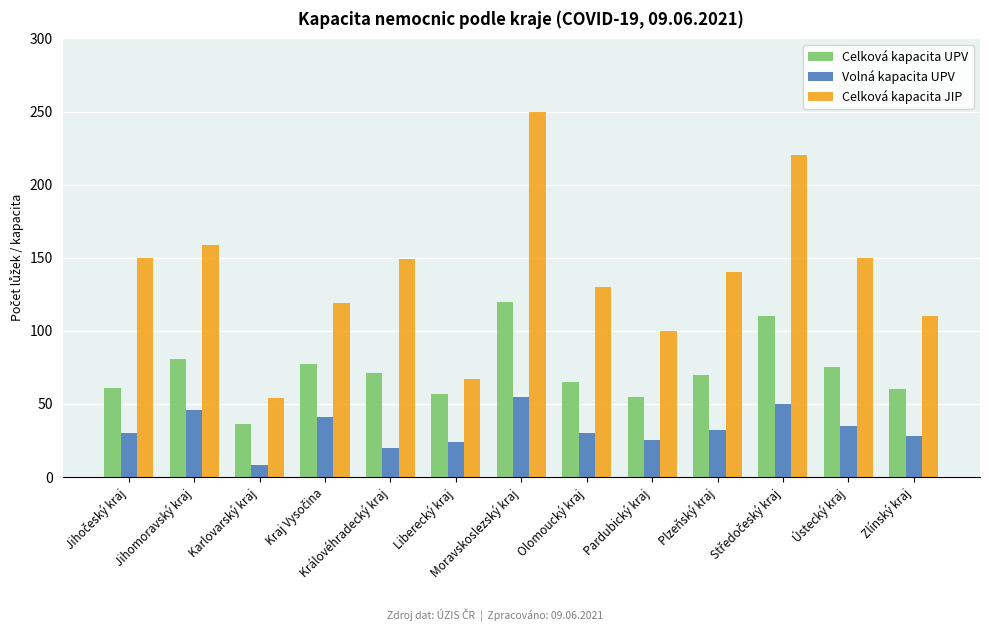

Does the chart contain any negative values?

No